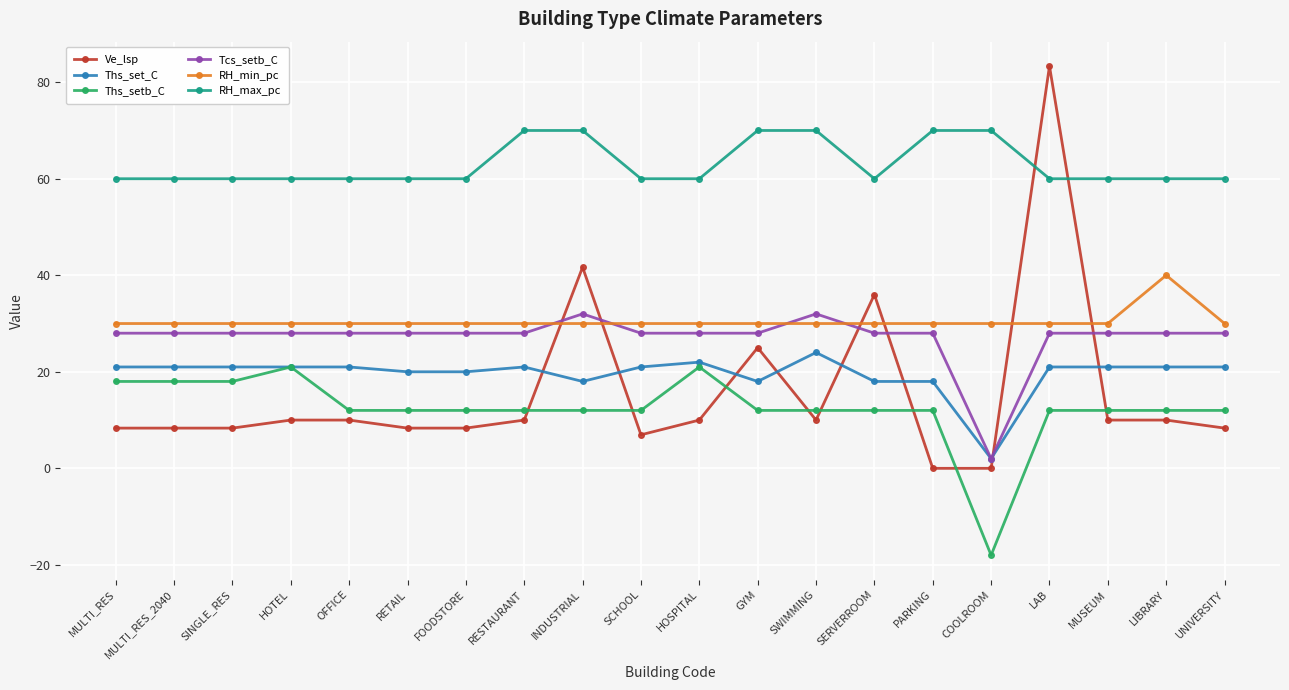

True or false: Tcs_setb_C and RH_max_pc intersect in this chart.

False